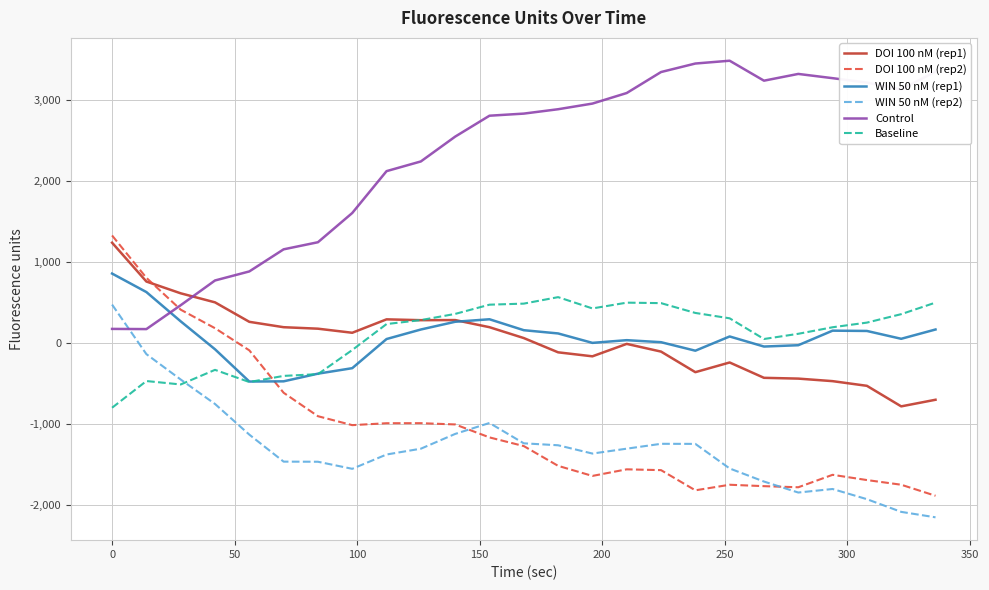

Which series has the largest total across all categories?

Control